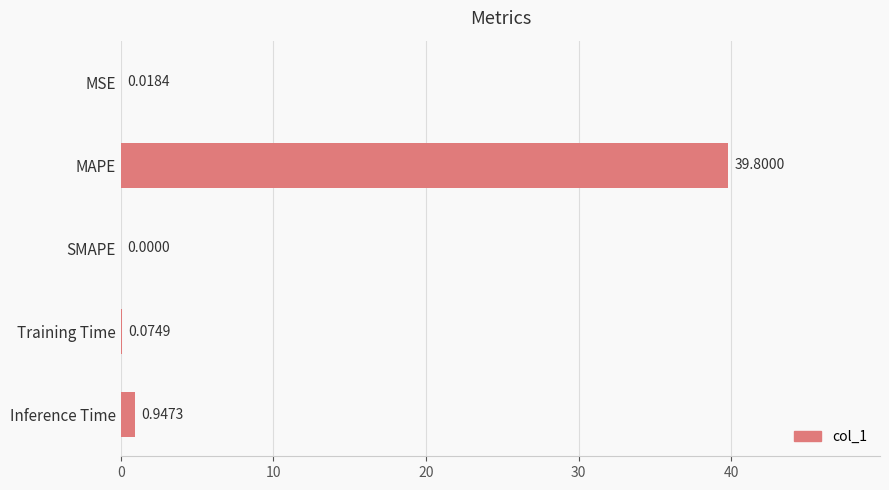

Are the bars grouped side by side (vs. stacked)?

No